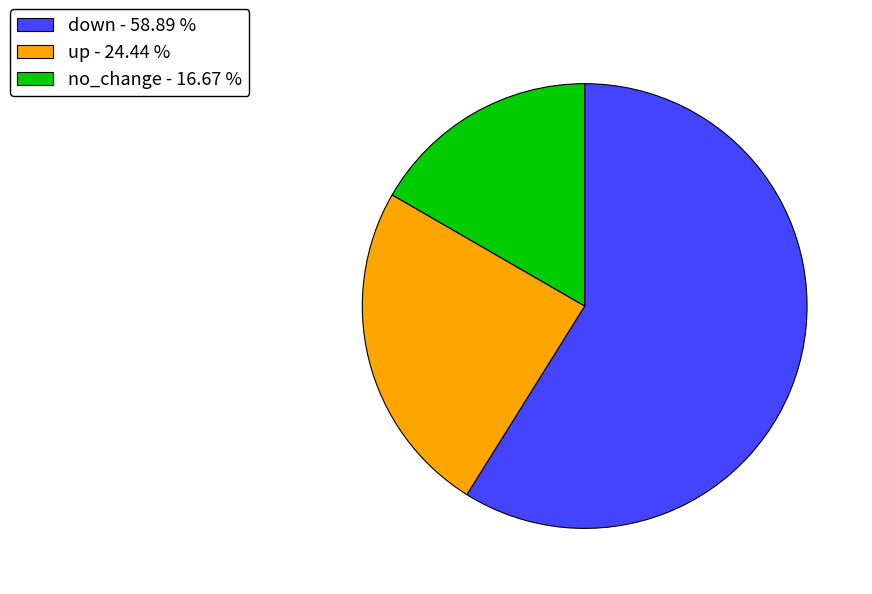

How many segments does this pie chart have?

3